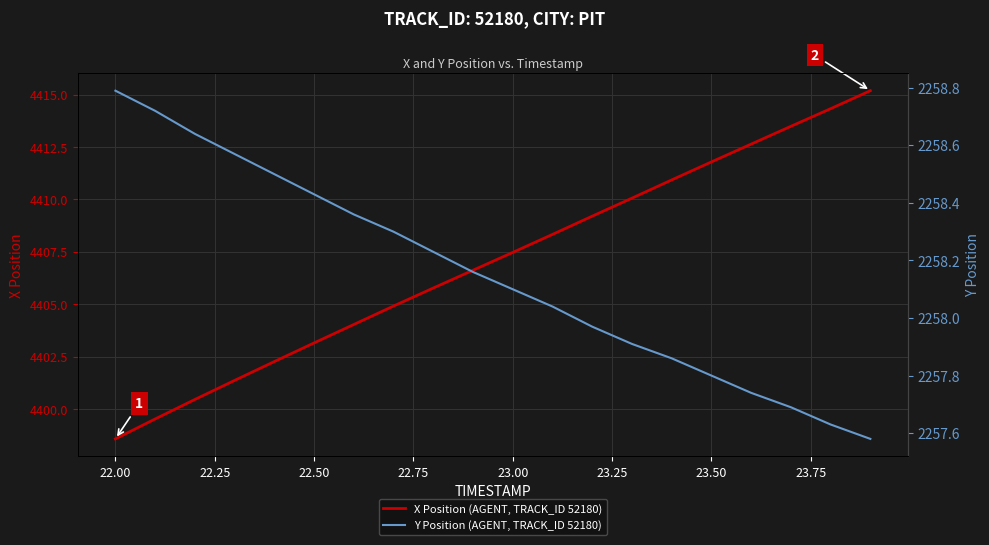

The X Position (AGENT, TRACK_ID 52180) series shows 6086.2 at 22.00. True or false?

False